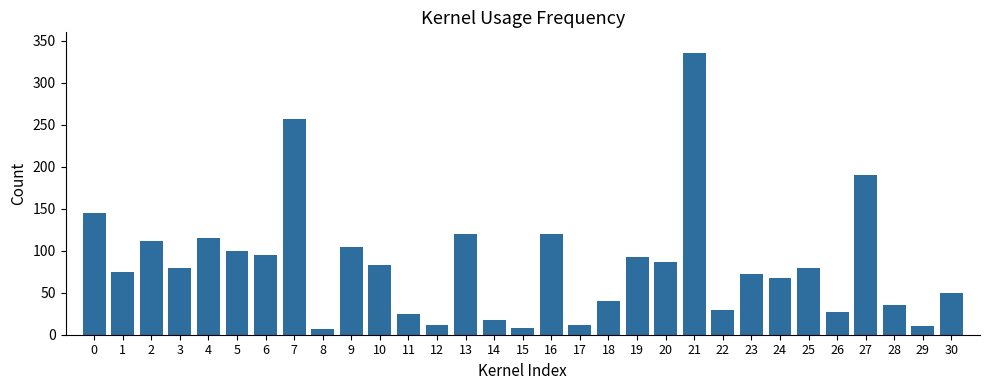

The chart shows a value of 138 at 19. True or false?

False